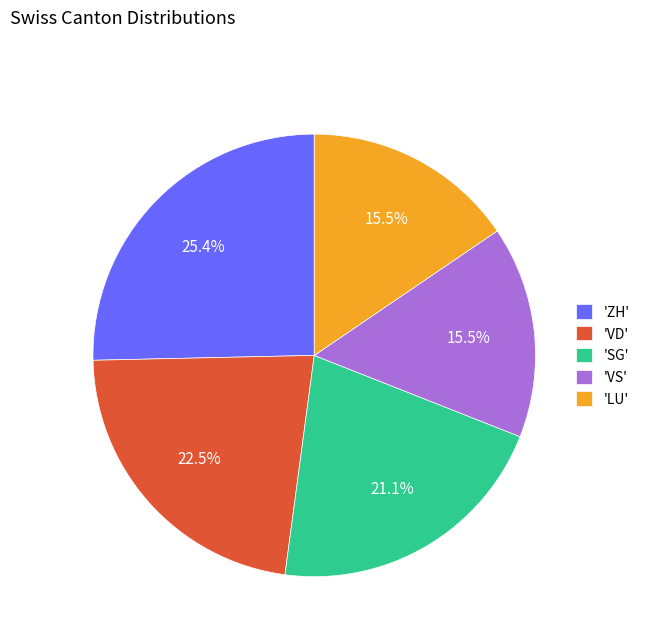

Does 'ZH' account for over 50% of the chart?

No